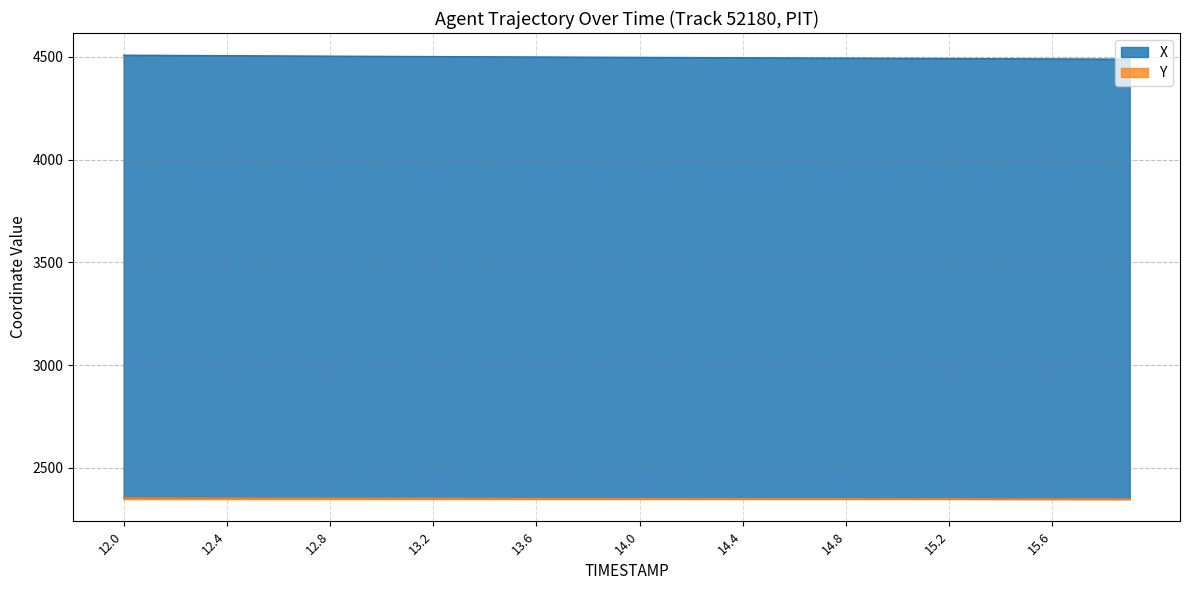

What is the value of the Y point at the 18th from the left?

2350.9